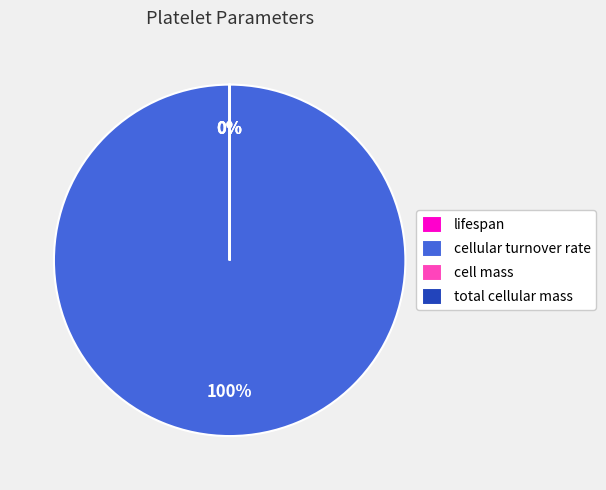

How many segments does this pie chart have?

4